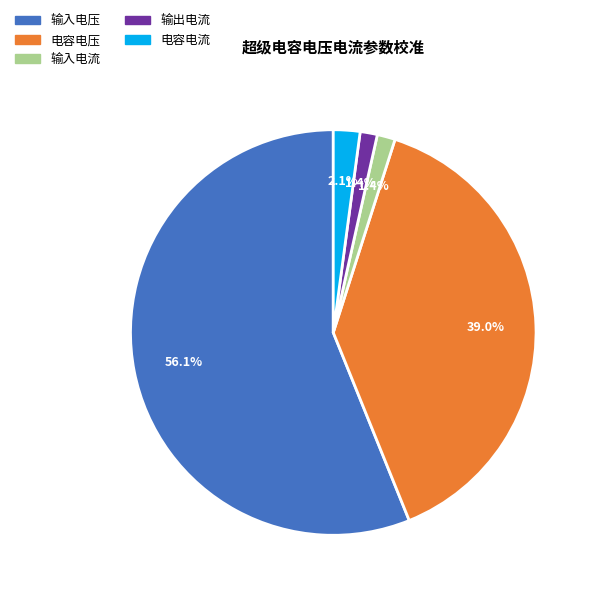

Which has a higher value, 输入电压 or 电容电压?

输入电压